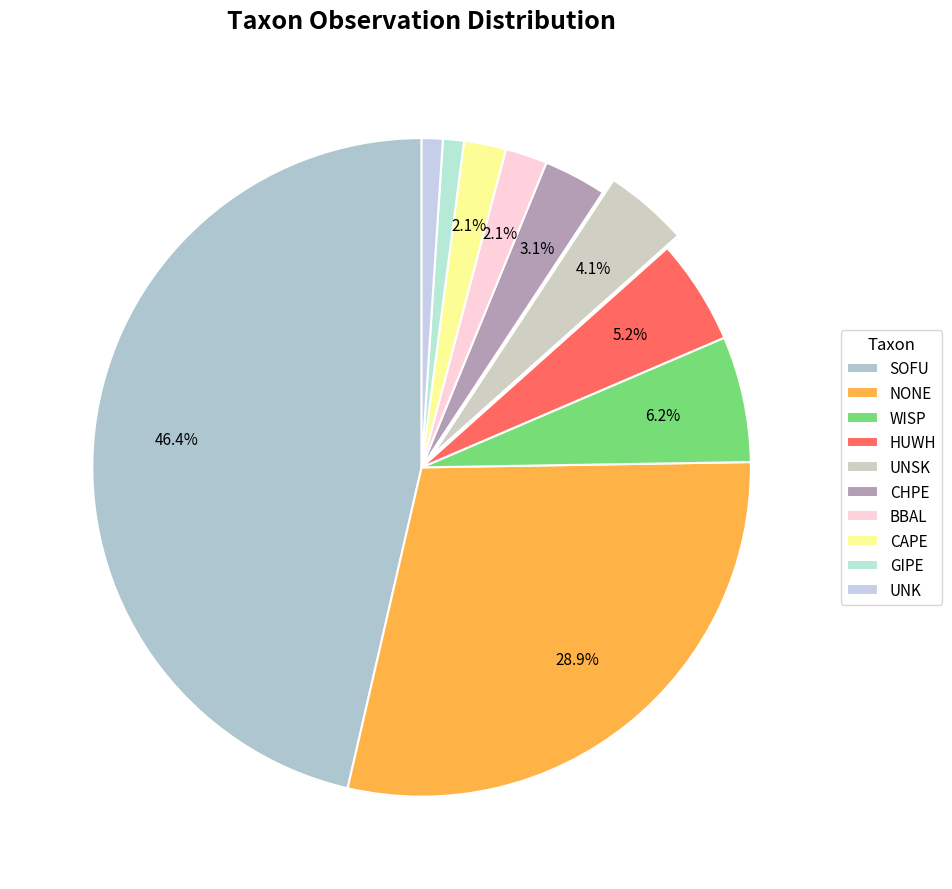

How many slices are in this pie chart?

10